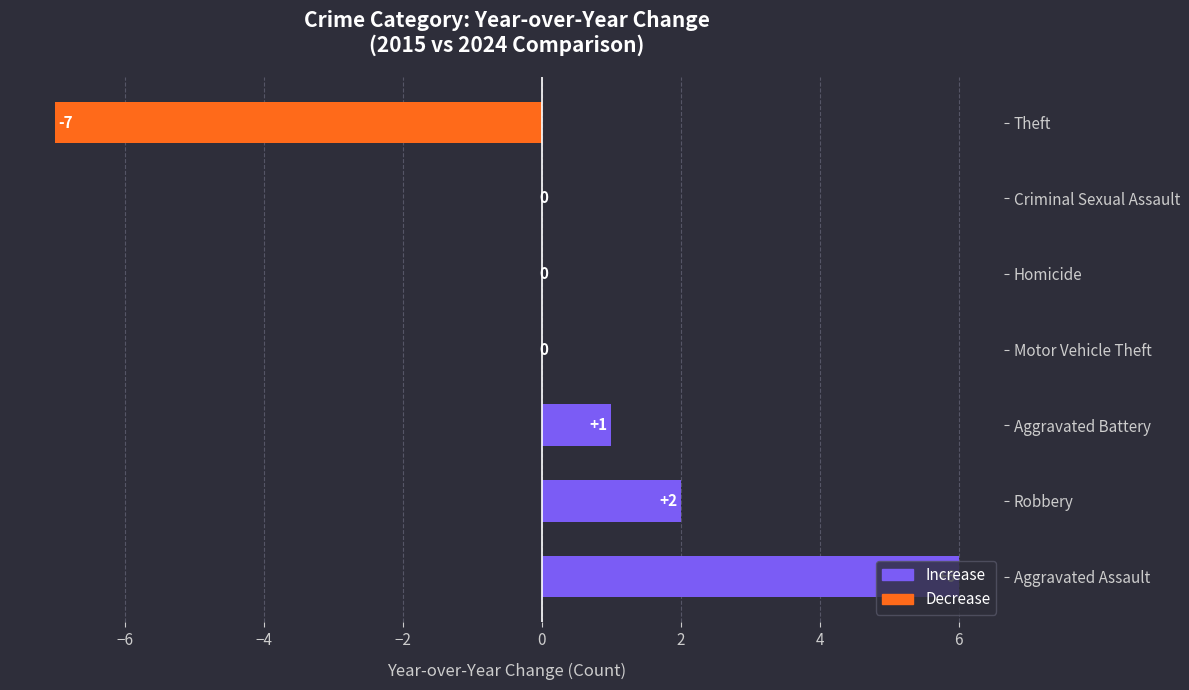

How many data points does each series have?

7